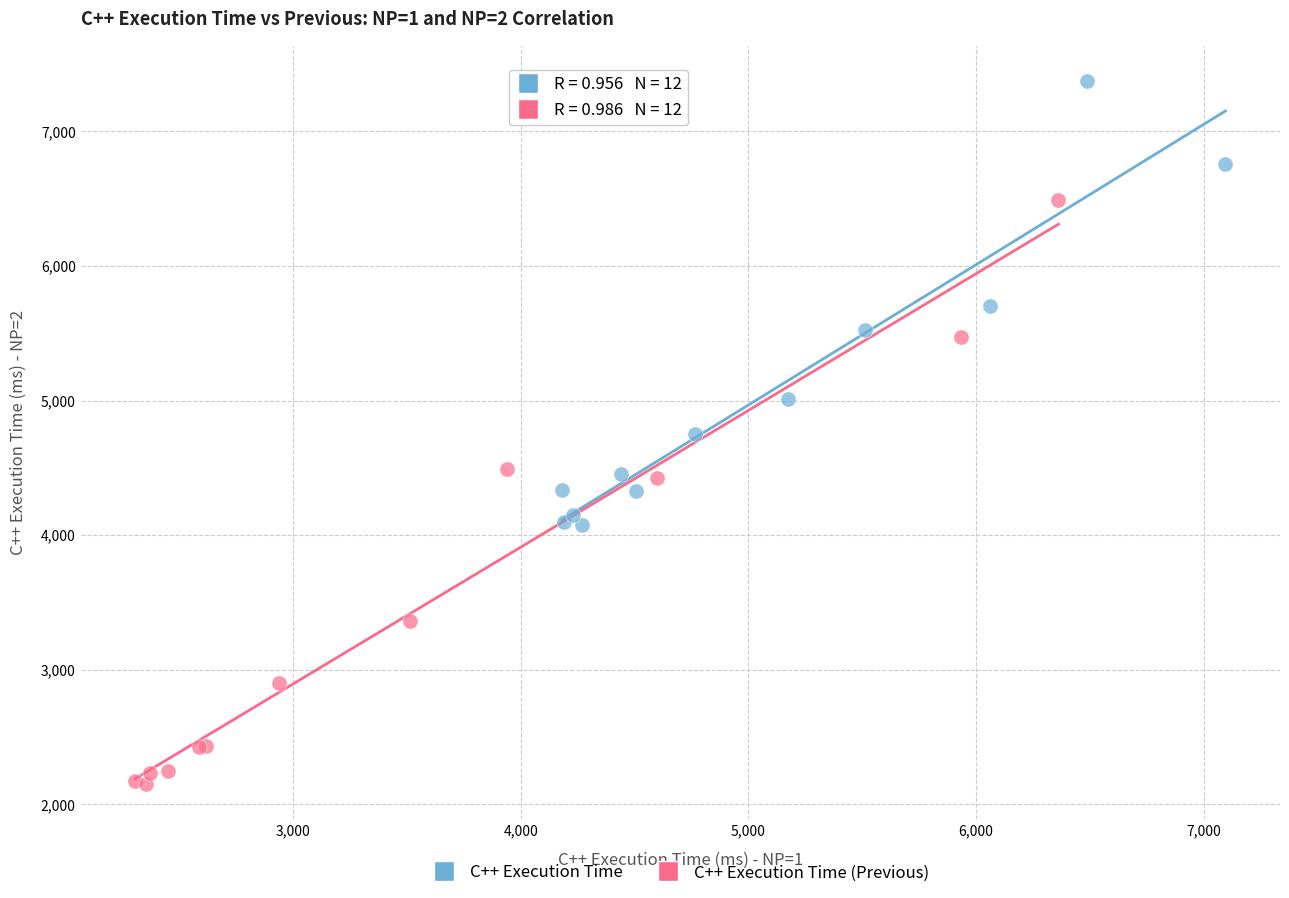

Which series contains the highest Y value?

C++ Execution Time